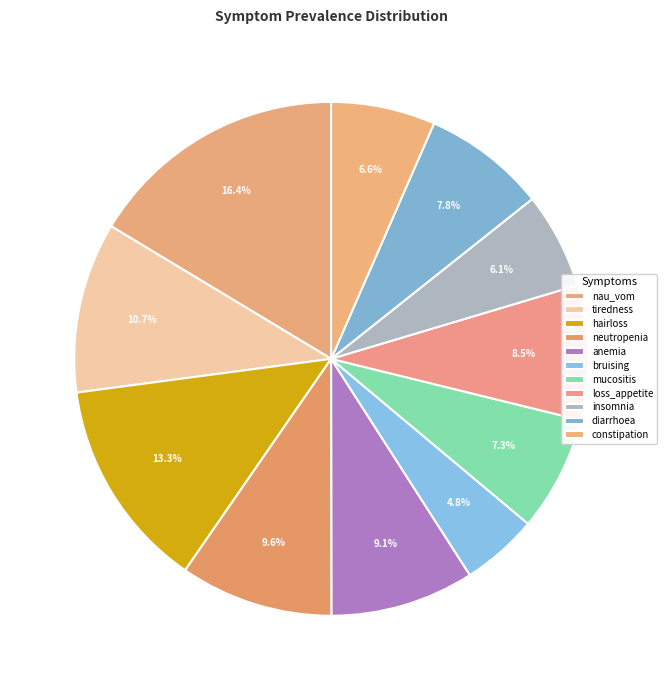

What is the total percentage of bruising and diarrhoea?

12.6%